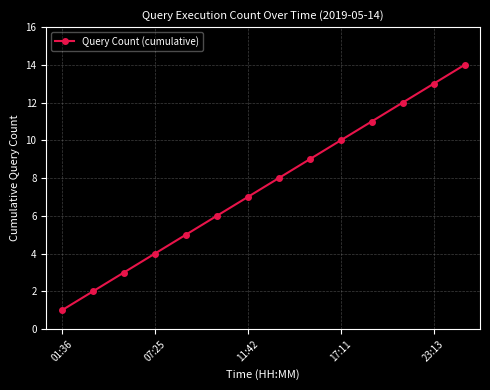

What is the greatest value displayed?

14